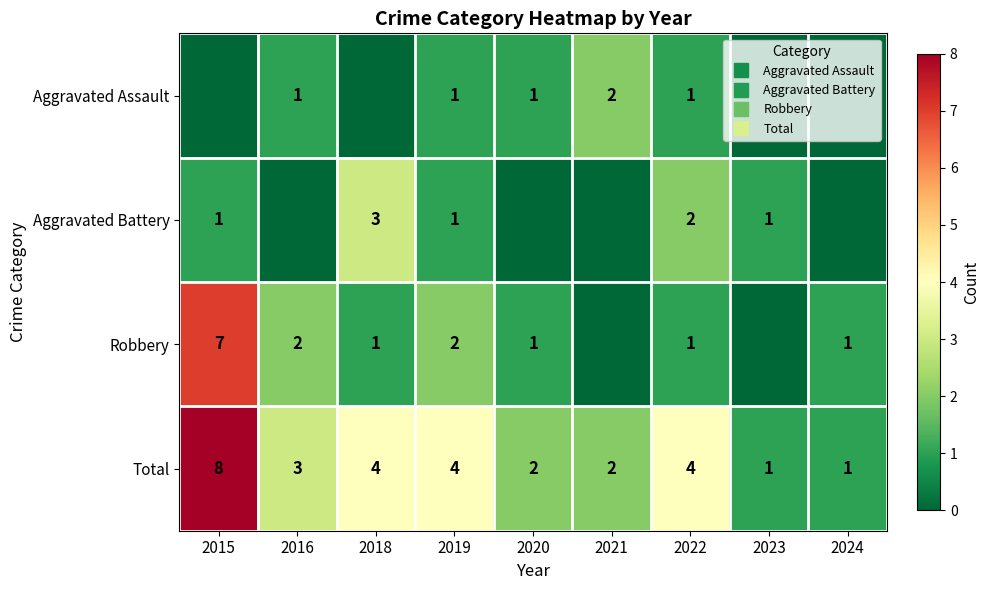

At which category does the chart reach its peak across all series?

2015